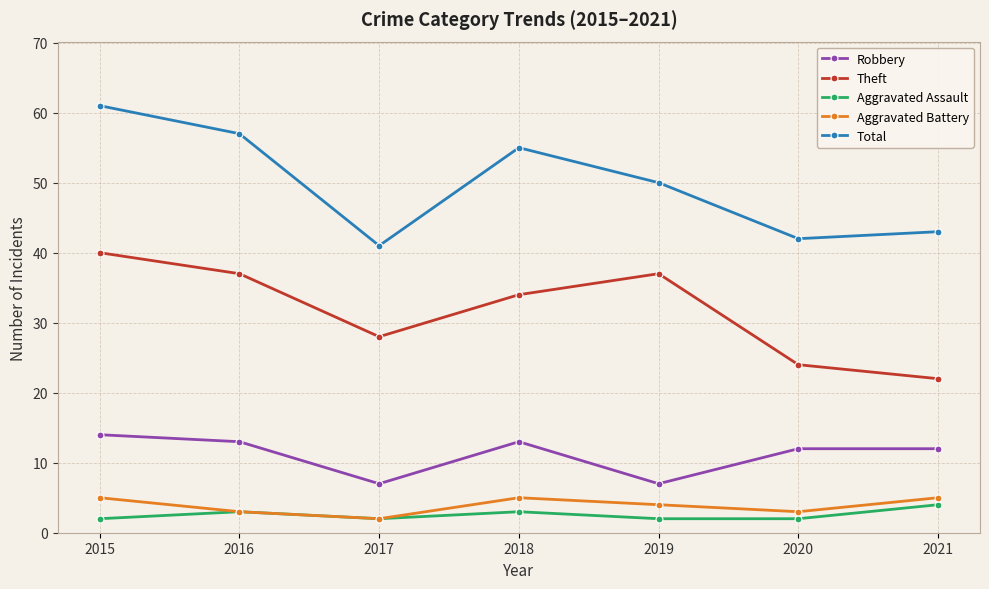

What is the spread (max minus min) of values at 2018?

52